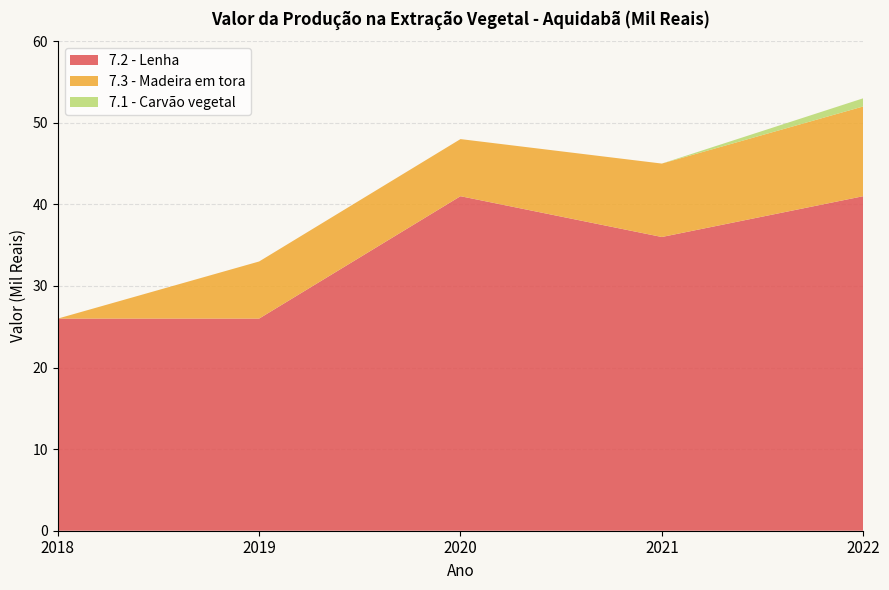

Reading right to left, extract all data points from this chart.

7.2 - Lenha: 41	36	41	26	26
7.3 - Madeira em tora: 11	9	7	7	0
7.1 - Carvão vegetal: 1	0	0	0	0